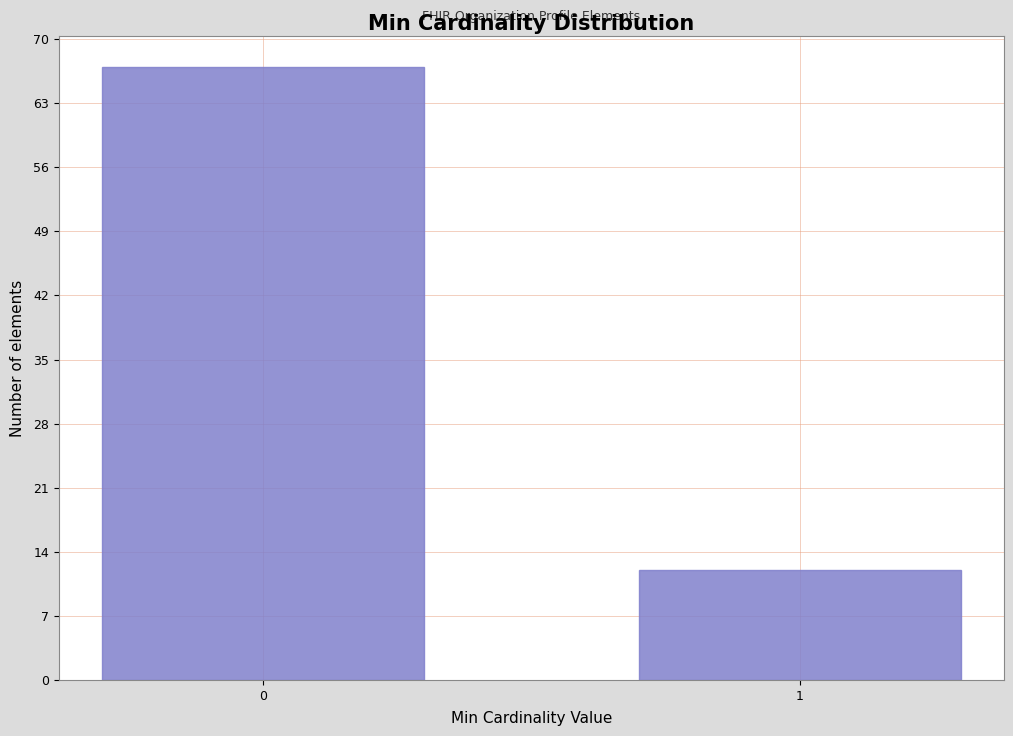

Reading left to right, what are all the values shown in this chart?

0=67	1=12